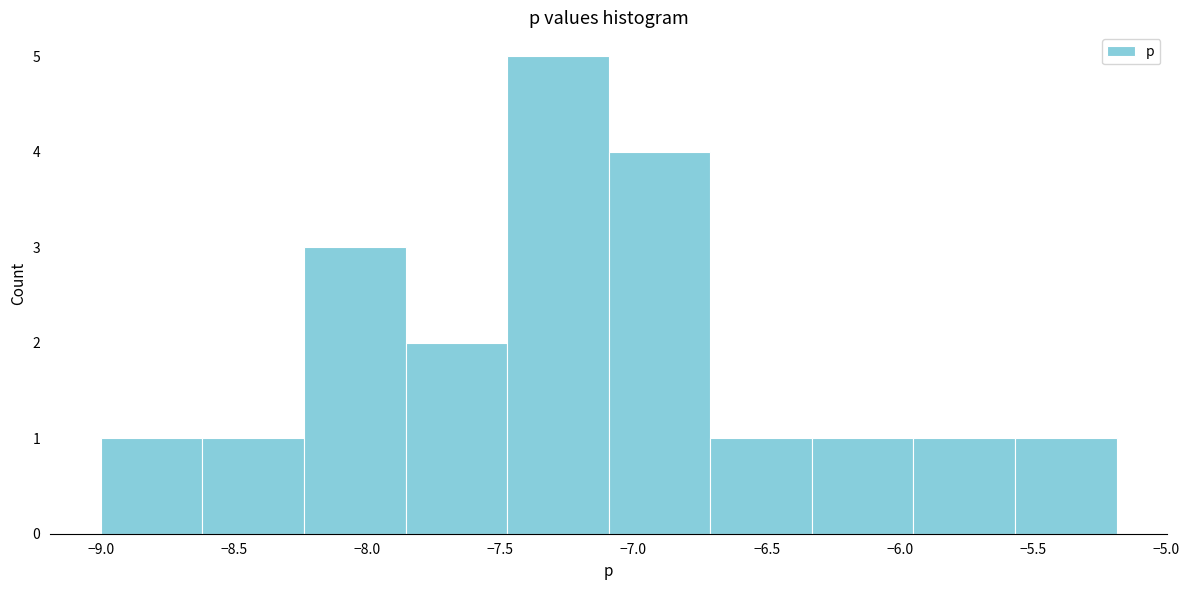

How tall is the bar that spans -5.55 to -5.20 on the x-axis? Neither the bar edges nor the heights are printed on the chart, so give them approximately, as read against the axes.

1